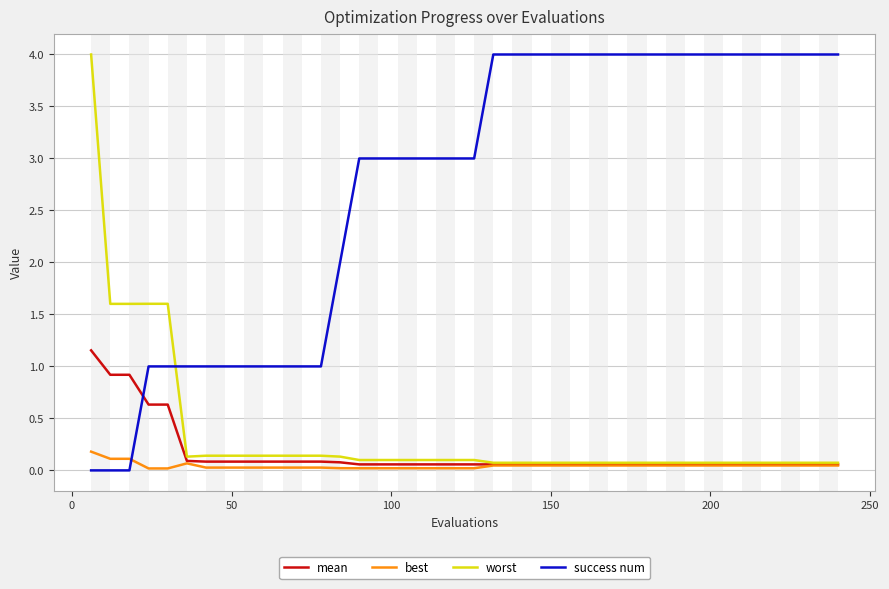

What is the greatest value displayed?

4.0